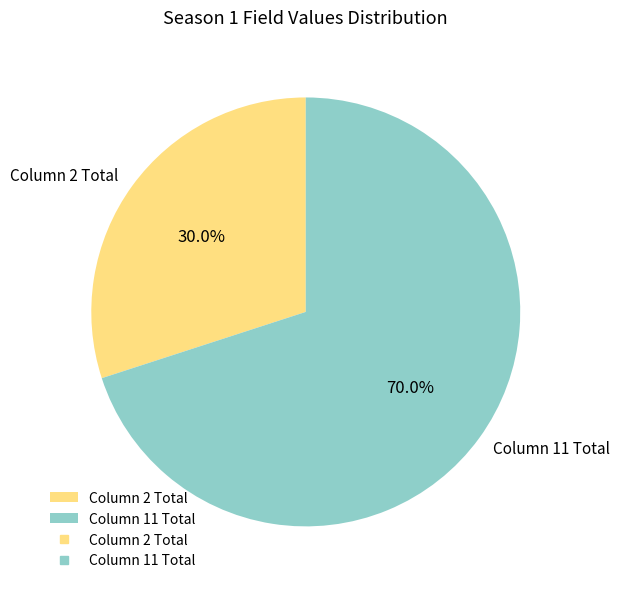

Does Column 11 Total account for over 50% of the chart?

Yes